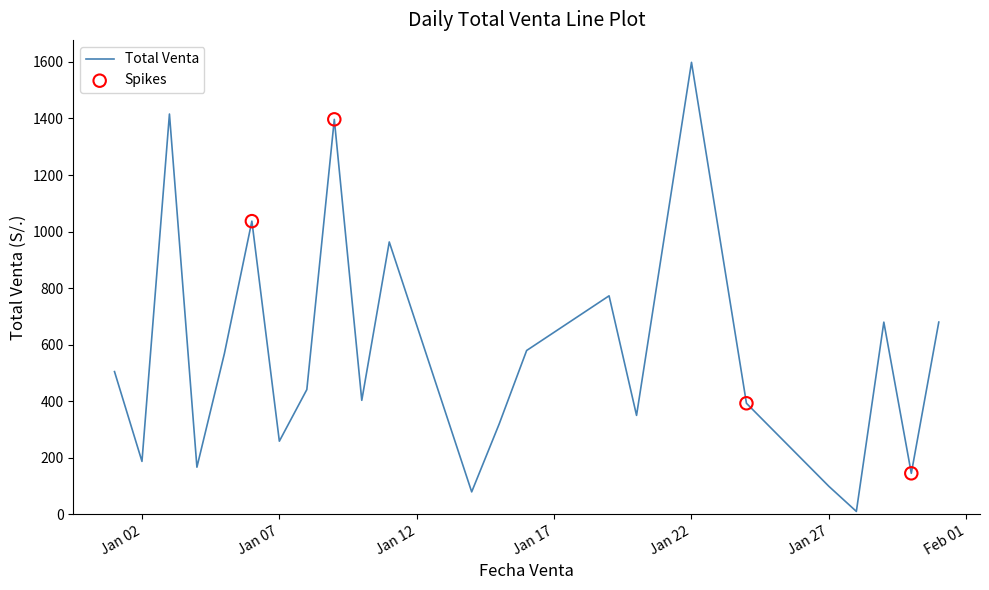

What is the difference between the maximum and minimum values?

1588.4